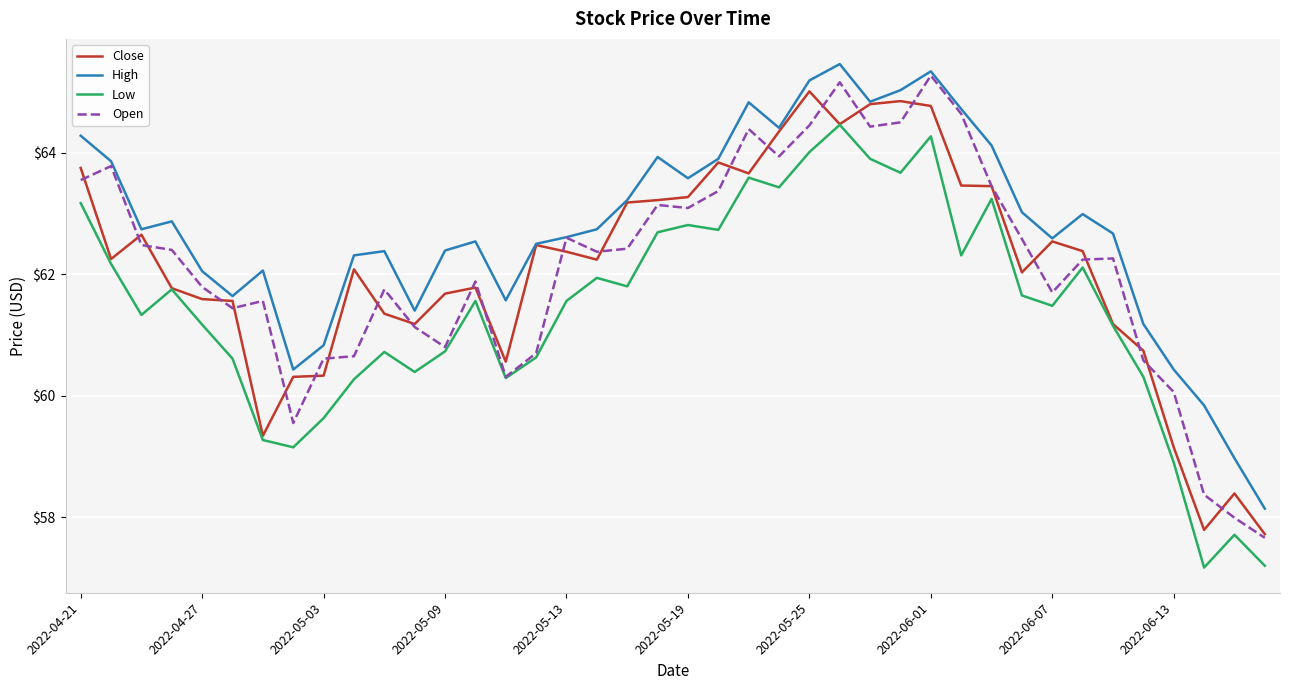

What is the minimum value shown in the chart?

57.2